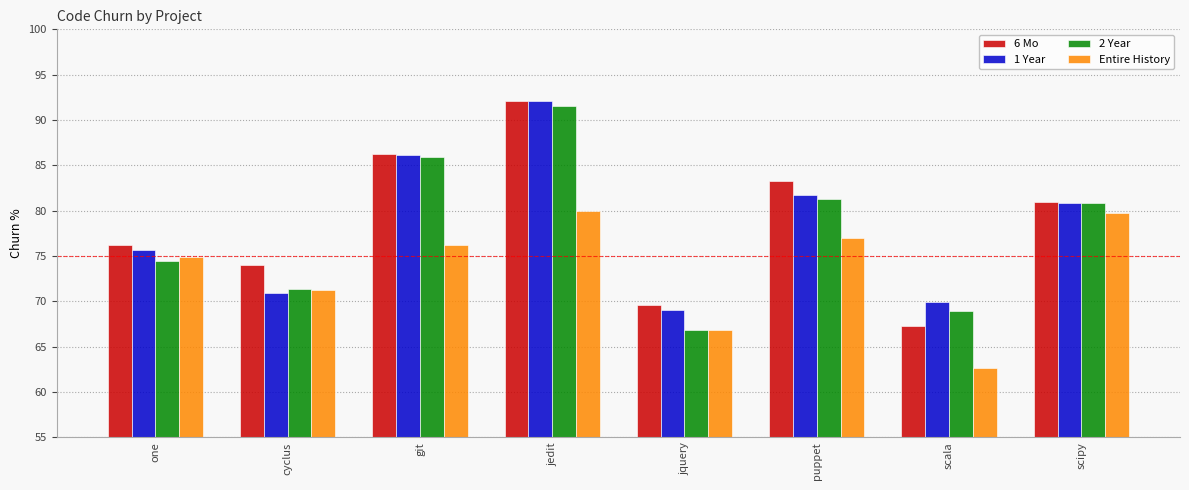

What value does the 6 Mo series have at cyclus?

74.0